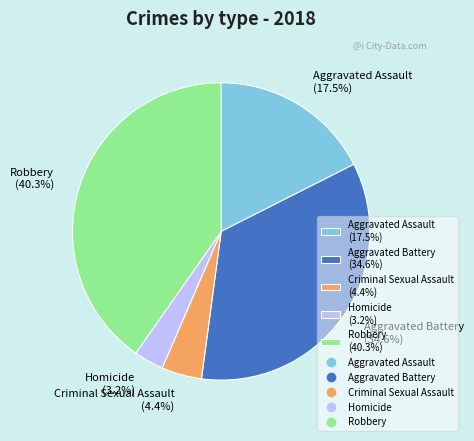

To the nearest percent, what is the difference between the largest and smallest slice percentages?

37%